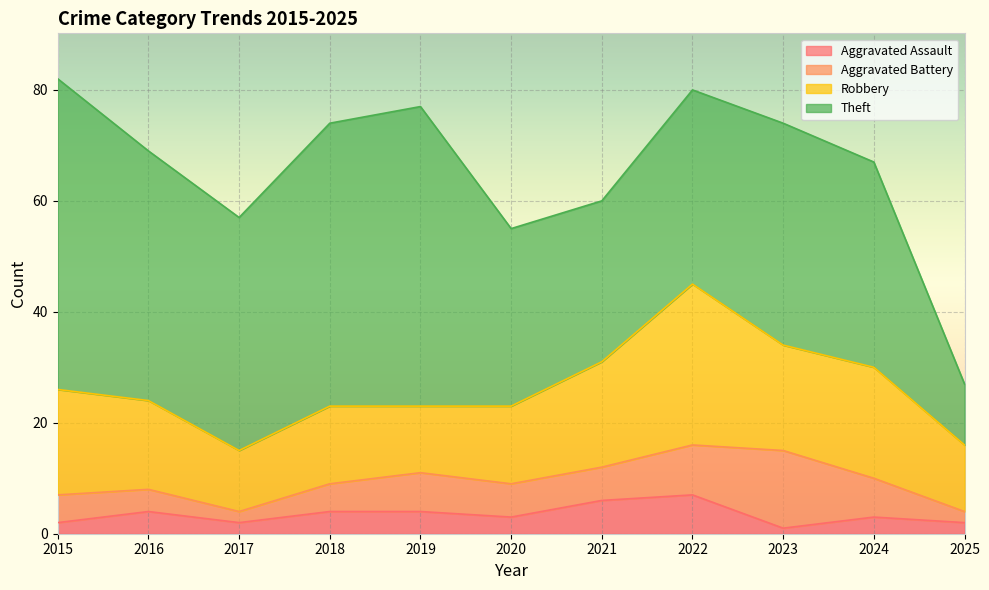

Between 2015 and 2023, which is larger?

2015